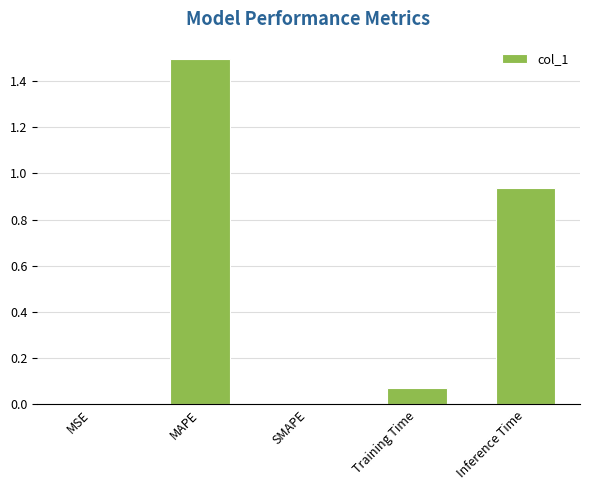

What is the change in value from SMAPE to Inference Time?

+0.9